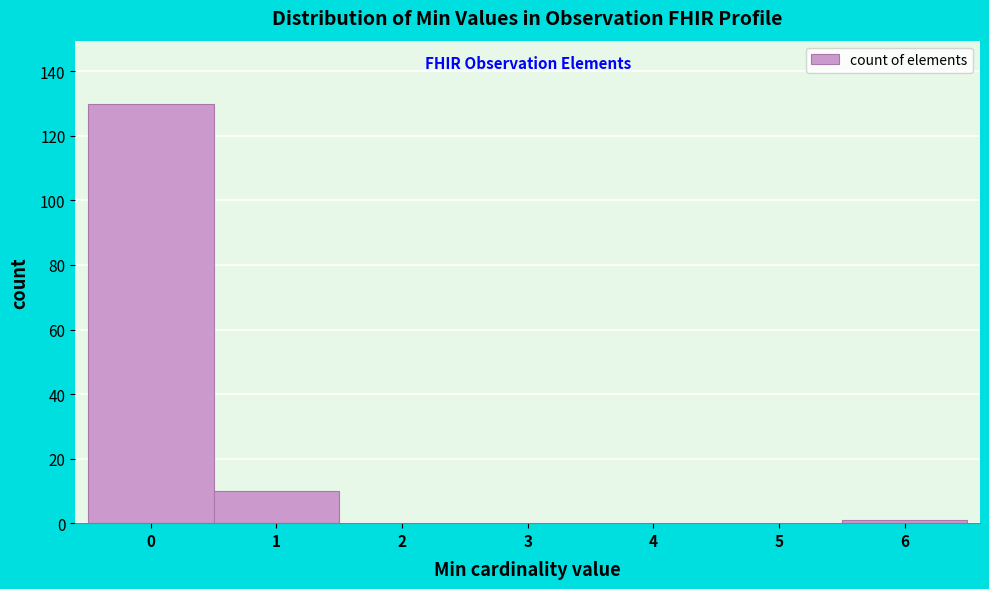

How tall is the bar that spans 0.5 to 1.5 on the x-axis? The values are not printed on the chart, so give them approximately, as read against the axis.

10